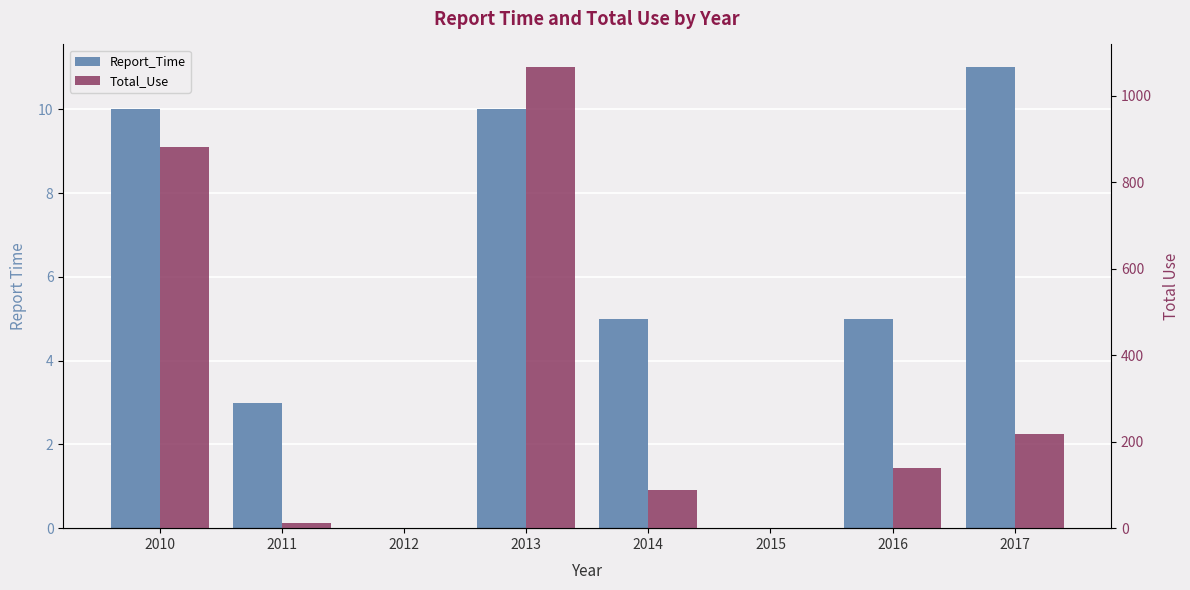

Reading left to right, list all the values displayed in this chart.

Report_Time: 2010=10	2011=3	2012=0	2013=10	2014=5	2015=0	2016=5	2017=11
Total_Use: 2010=881	2011=12	2012=0	2013=1065	2014=88	2015=0	2016=140	2017=218